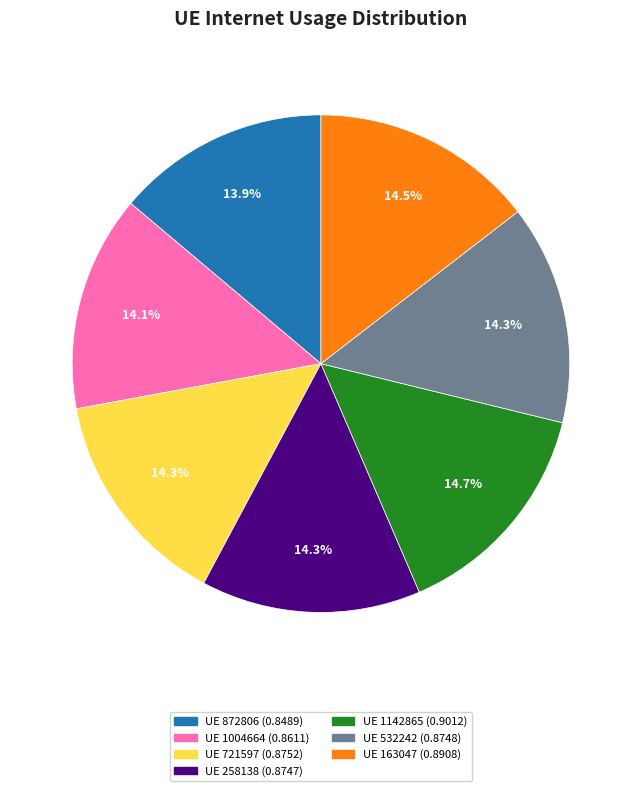

Does any single category account for the majority?

No